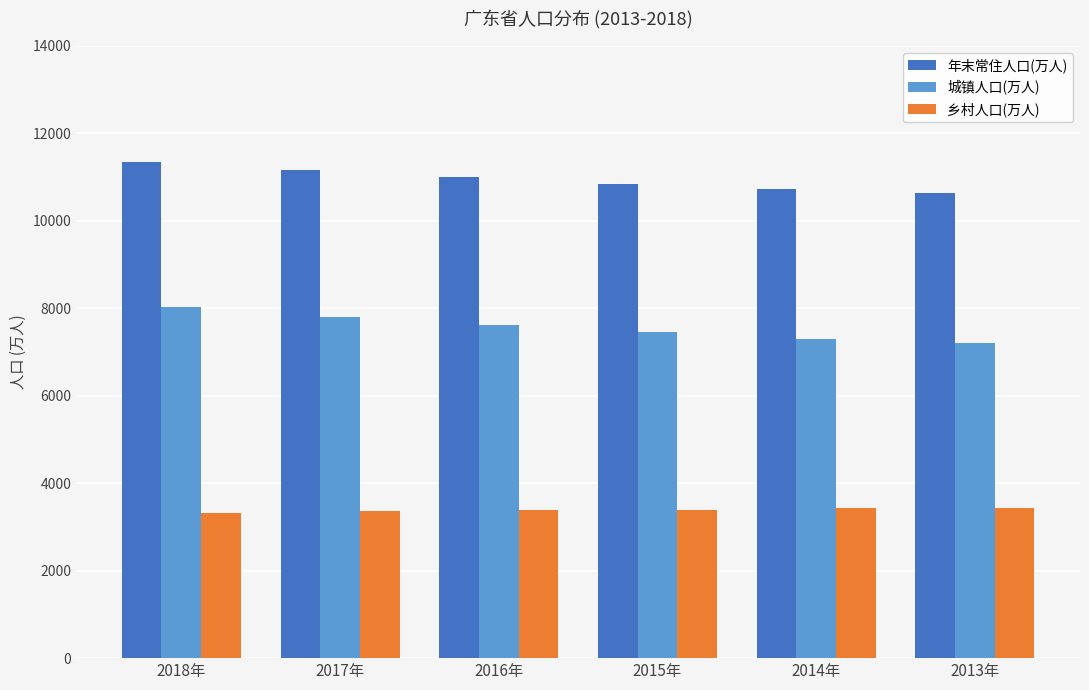

What is the label of the 6th bar from the right?

2018年